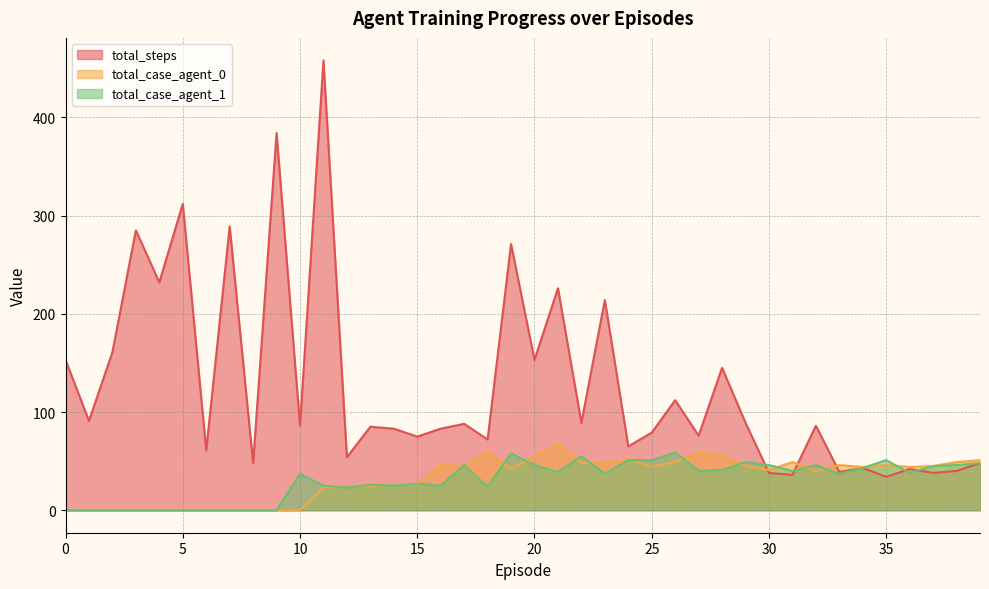

How many times do total_steps and total_case_agent_0 cross each other?

3